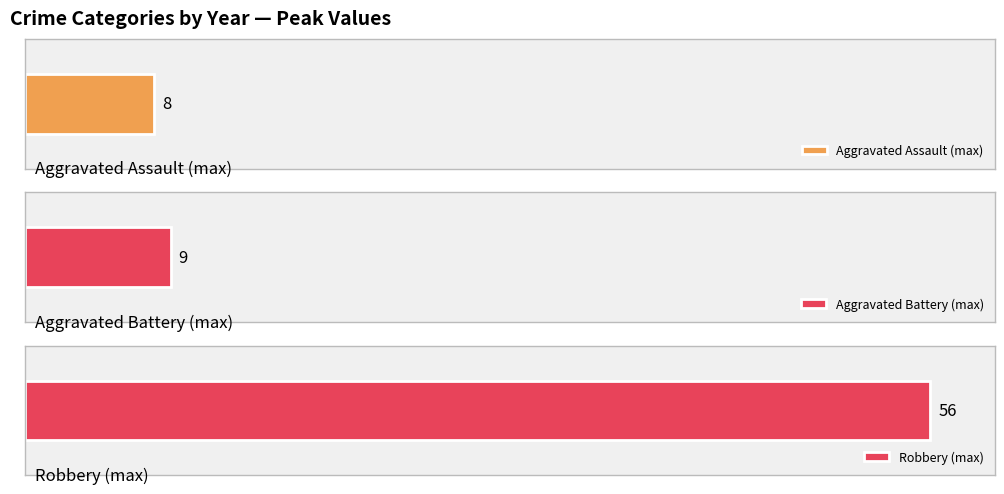

What is the sum of the Aggravated Battery values at 2023 and 2017?

13